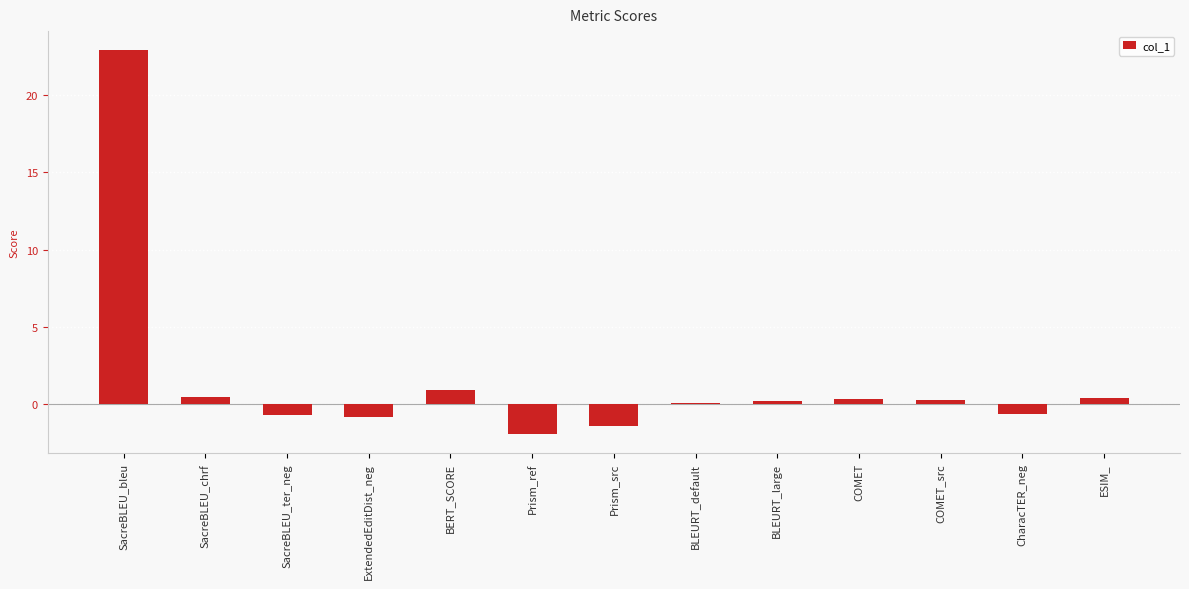

What is the difference between the maximum and minimum values?

24.8